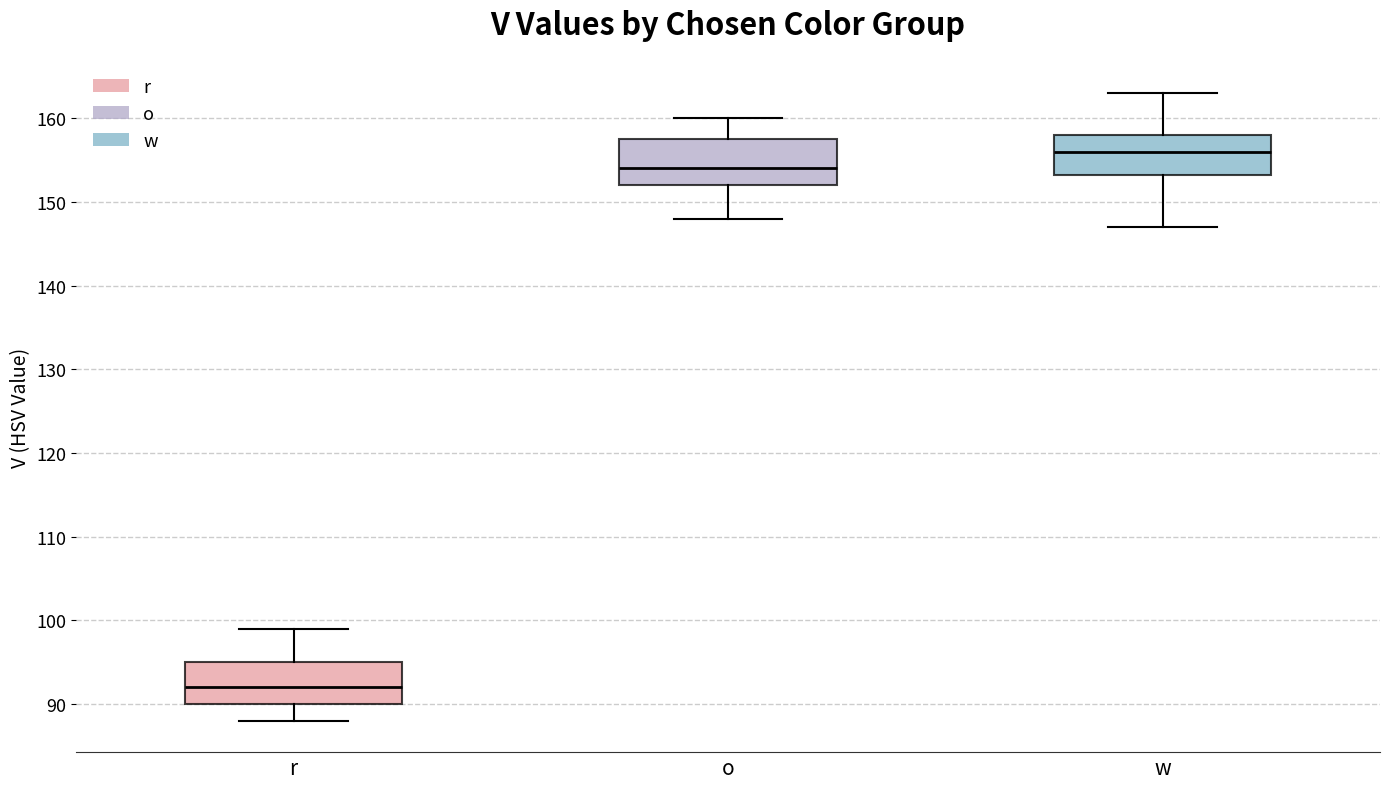

Reading left to right, transcribe this box plot: for each box, give where its median line is, the range the box spans, and where its two whiskers end, as read against the y-axis. The values are not printed on the chart, so give them approximately, as read against the axis.

r: median 92, box 90 to 95, whiskers 88 to 99
o: median 154, box 152 to 158, whiskers 148 to 160
w: median 156, box 153 to 158, whiskers 147 to 163